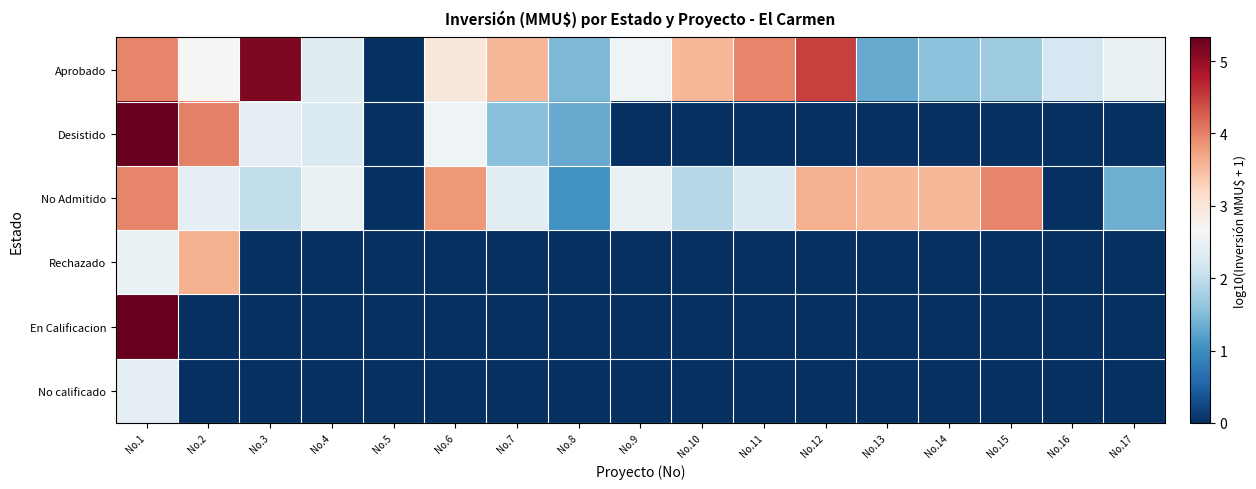

Which series has the largest total across all categories?

Aprobado